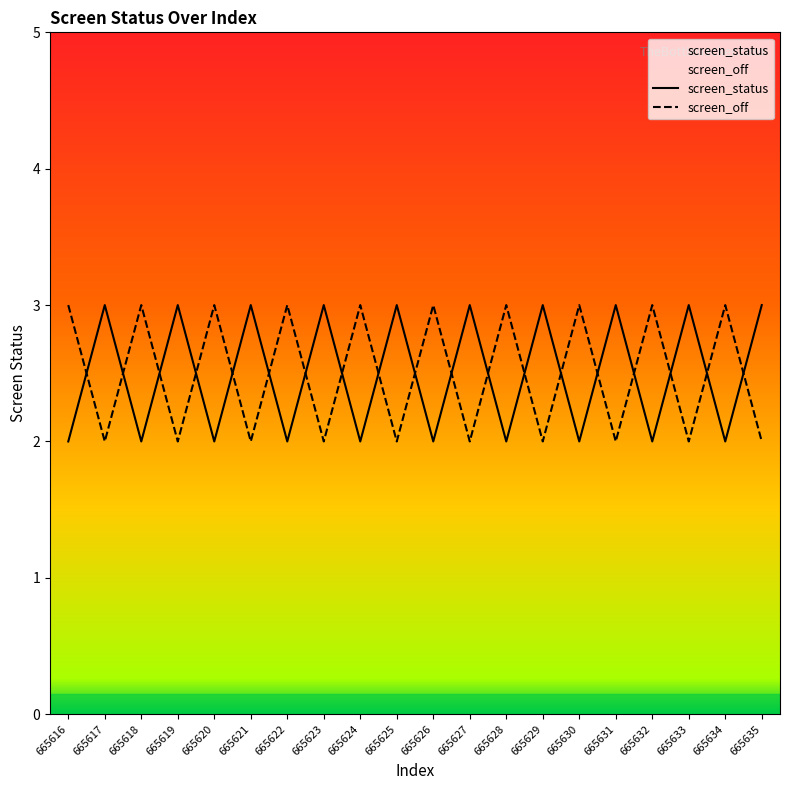

Reading left to right, list all the values displayed in this chart.

screen_status: 2	3	2	3	2	3	2	3	2	3	2	3	2	3	2	3	2	3	2	3
screen_off: 3	2	3	2	3	2	3	2	3	2	3	2	3	2	3	2	3	2	3	2